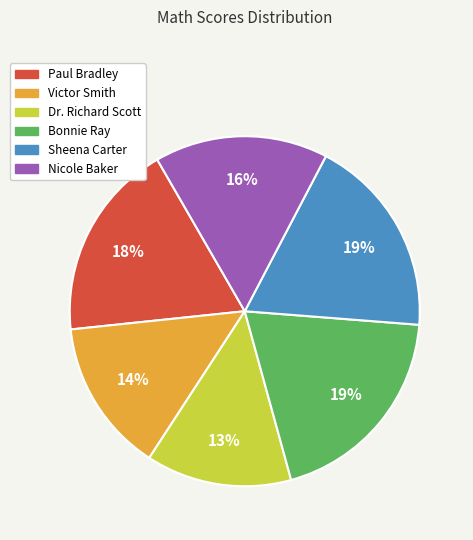

Does Sheena Carter account for over 50% of the chart?

No